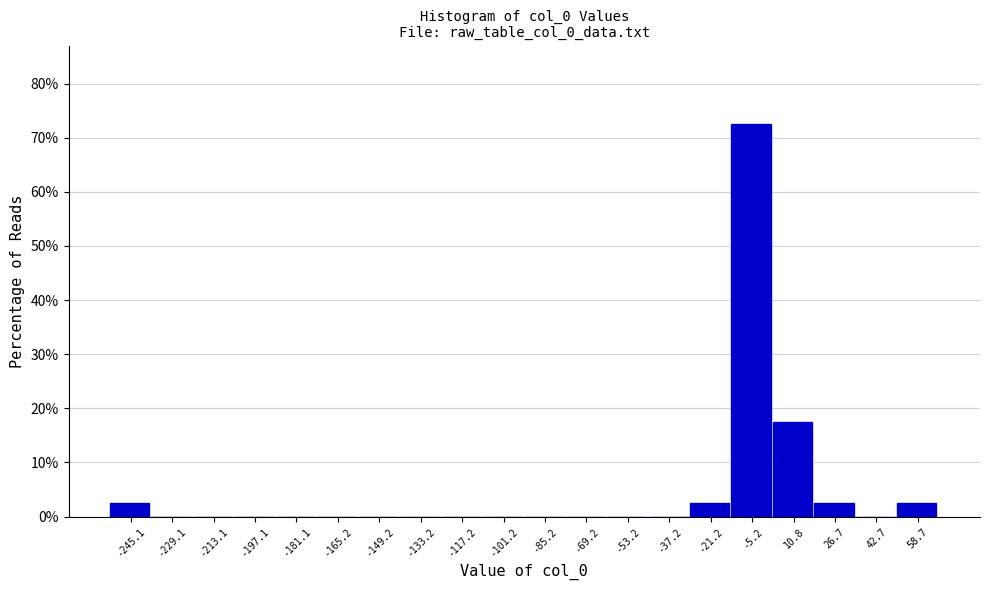

Reading left to right, list every bar in this chart as the range it spans on the x-axis followed by its height. Neither the bar edges nor the heights are printed on the chart, so give them approximately, as read against the axes.

-254 to -238: 3
-238 to -222: 0
-222 to -206: 0
-206 to -190: 0
-190 to -174: 0
-174 to -158: 0
-158 to -142: 0
-142 to -126: 0
-126 to -110: 0
-110 to -94: 0
-94 to -78: 0
-78 to -62: 0
-62 to -46: 0
-46 to -30: 0
-30 to -14: 3
-14 to 2: 73
2 to 18: 18
18 to 34: 3
34 to 50: 0
50 to 66: 3